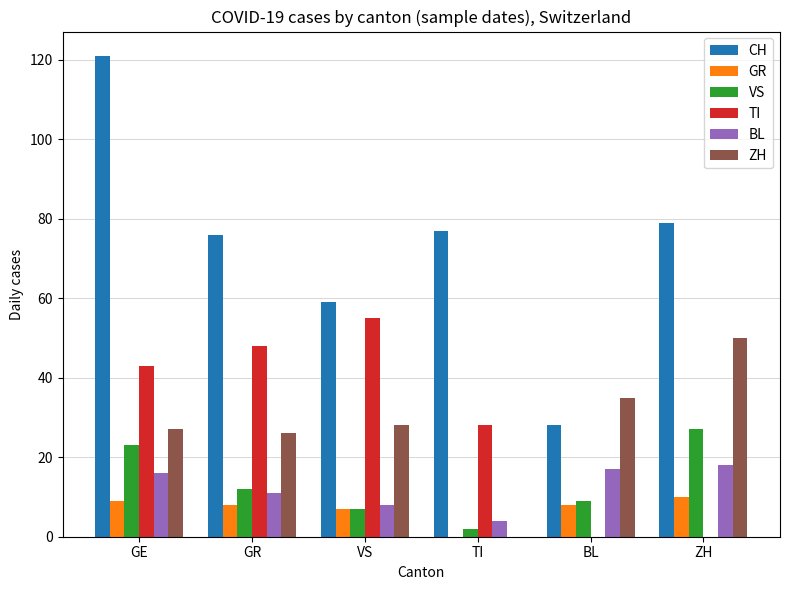

How many groups of bars are there?

6